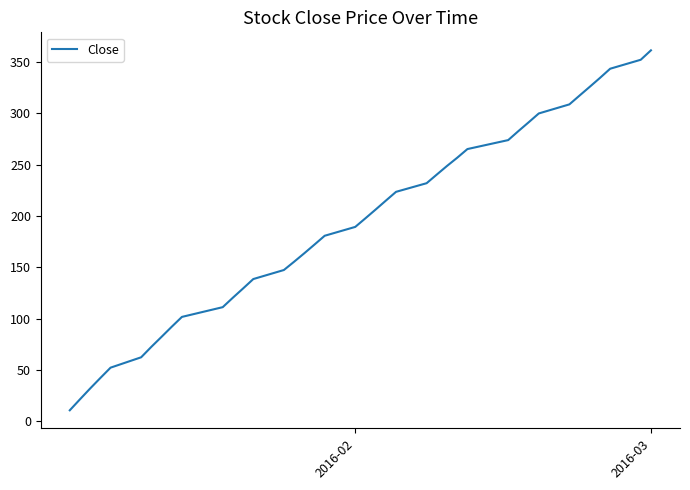

True or false: the data has more than 1 interior local peaks.

False